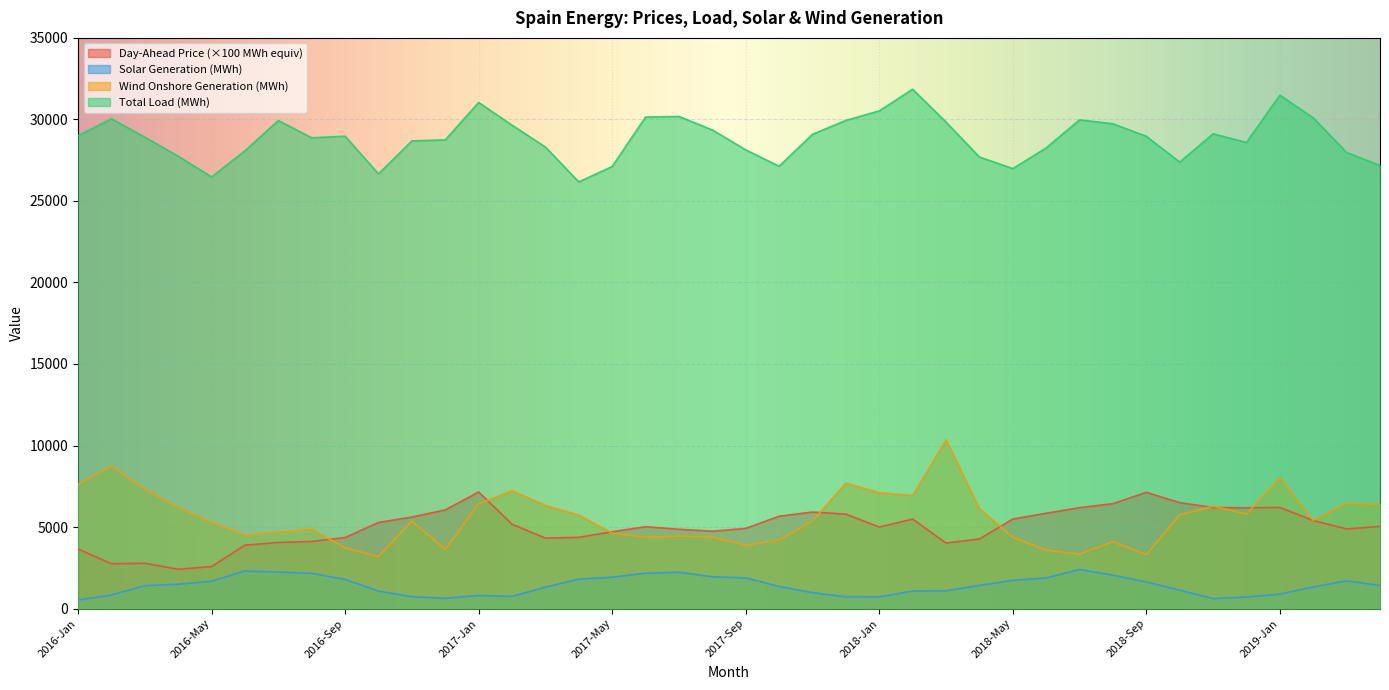

What is the difference between the second highest and second lowest values in the ActualGenerationOutput ES Wind Onshore series?

5427.4